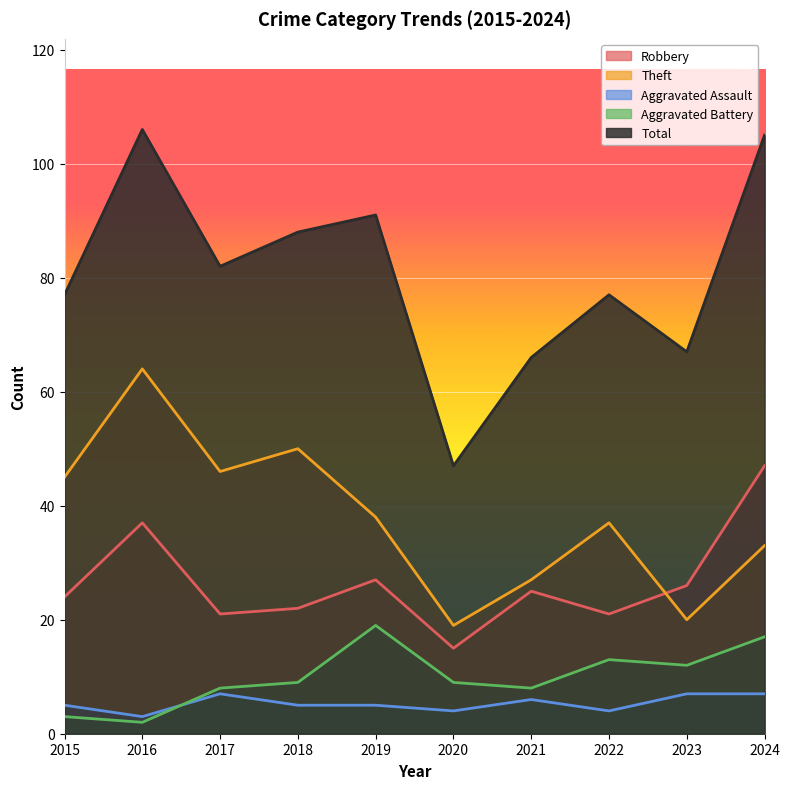

Where is Theft nearest to the value 41?

2019